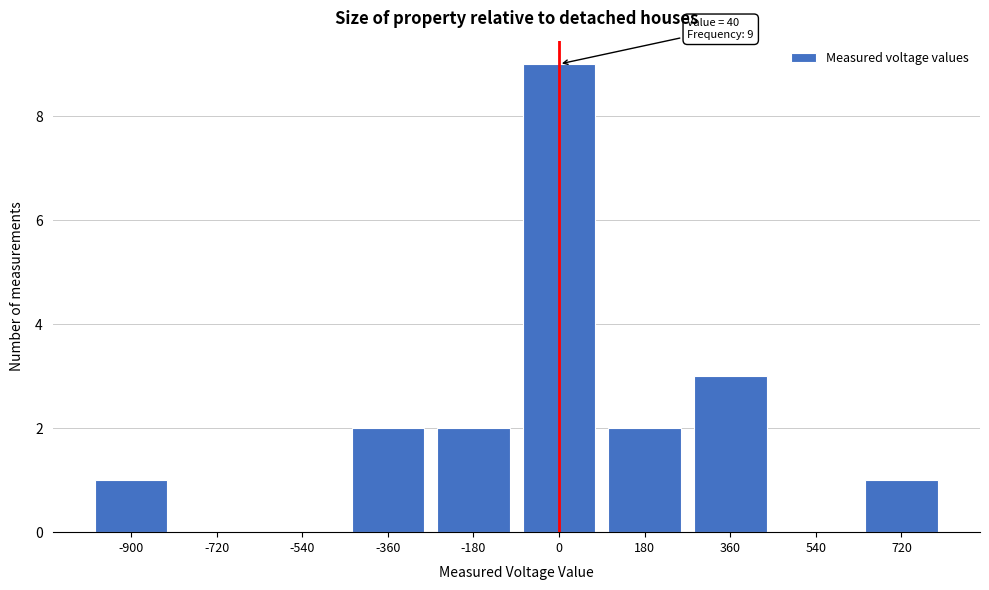

Reading right to left, extract all data points from this chart.

720=1	540=0	360=3	180=2	0=9	-180=2	-360=2	-540=0	-720=0	-900=1